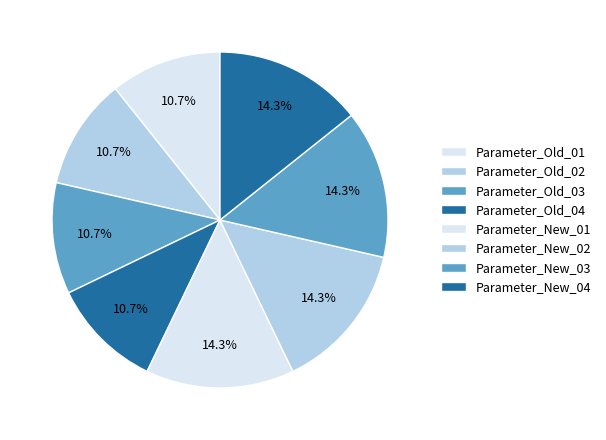

Count the number of slices in the pie.

8